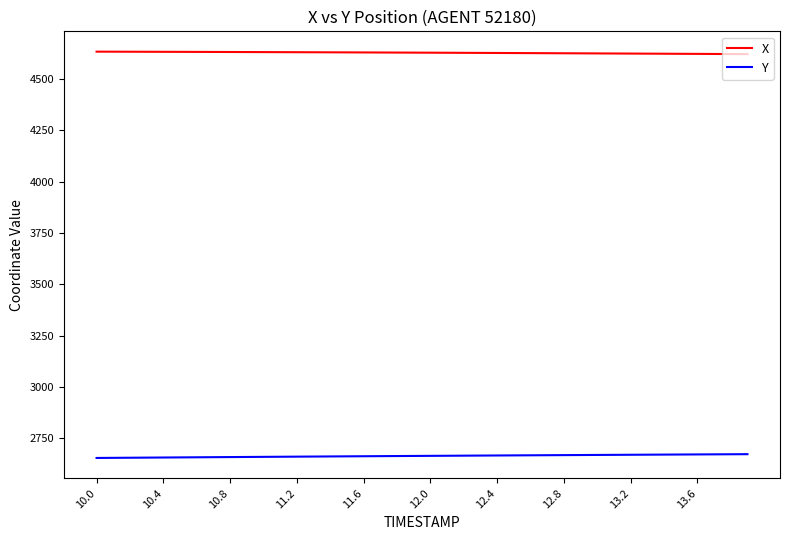

Rank the series by their average value, from lowest to highest.

Y, X